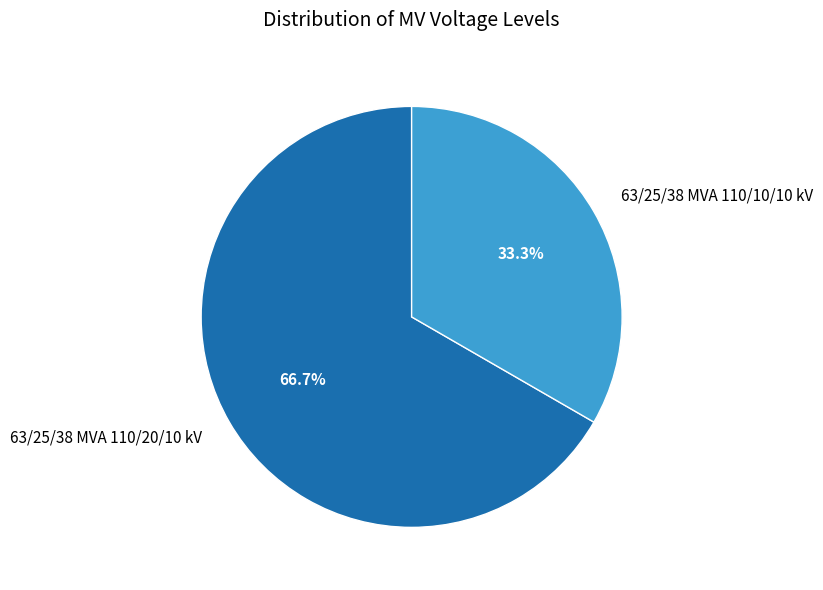

How many slices are in this pie chart?

2